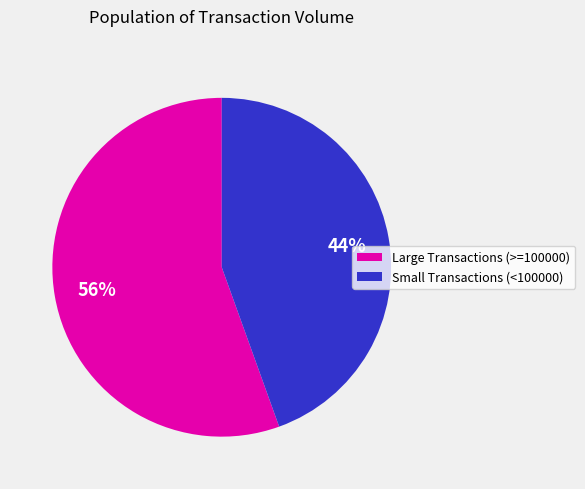

To the nearest percent, what is the average slice percentage?

50%